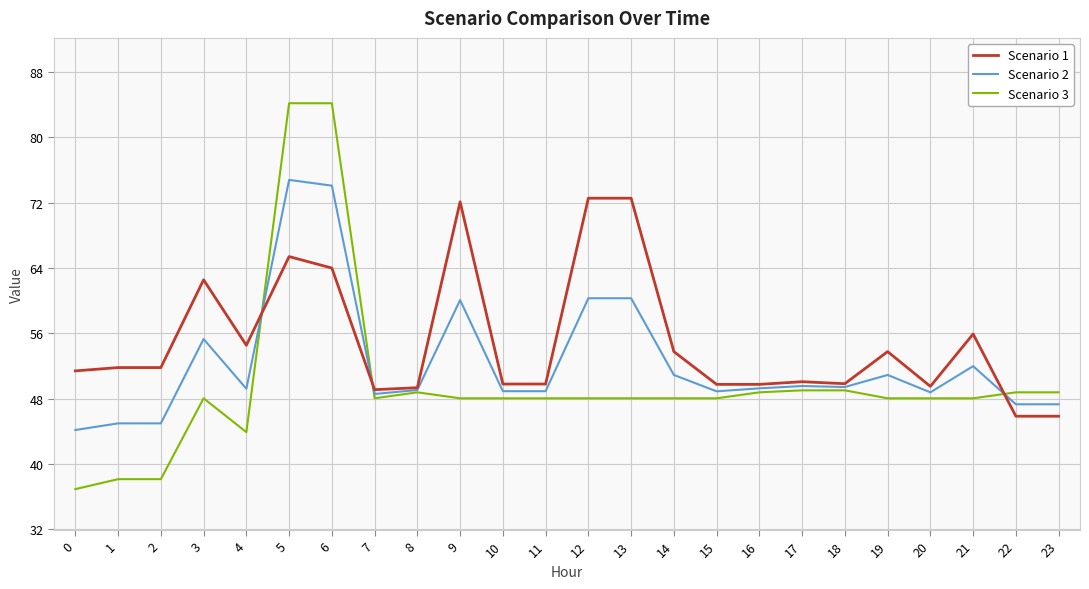

True or false: Scenario 3 and Scenario 1 intersect in this chart.

True